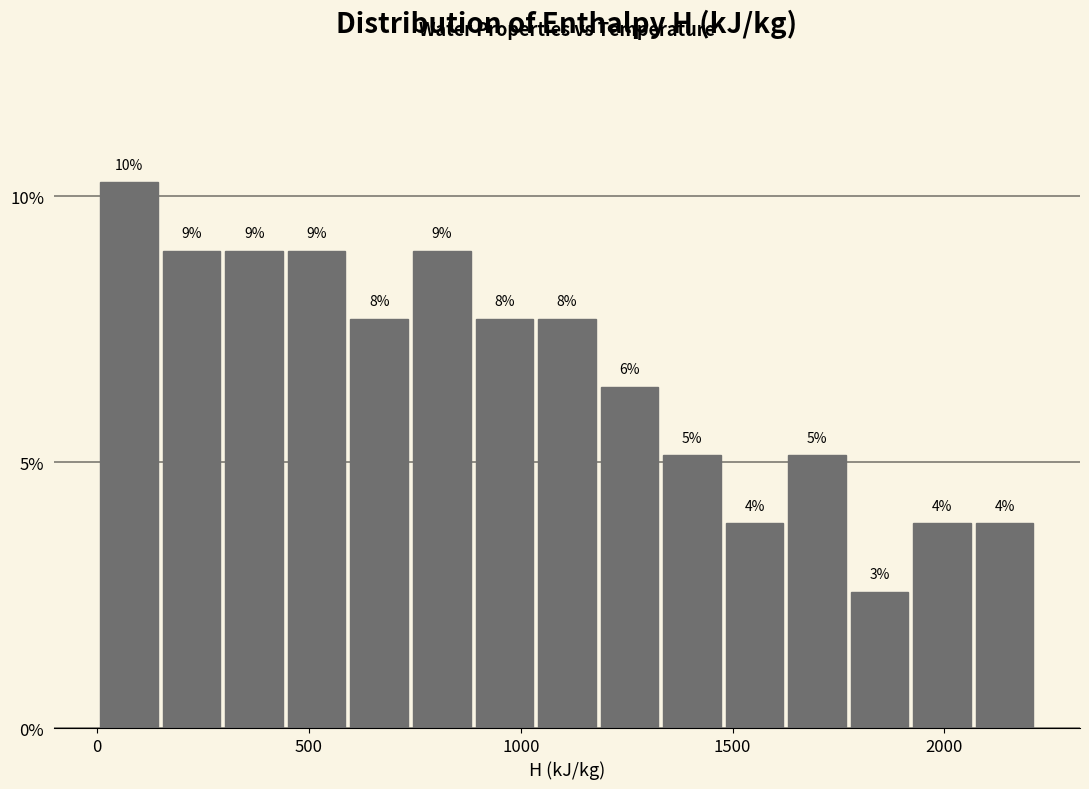

Read against the x-axis, roughly where is the centre of the tallest bar?

100